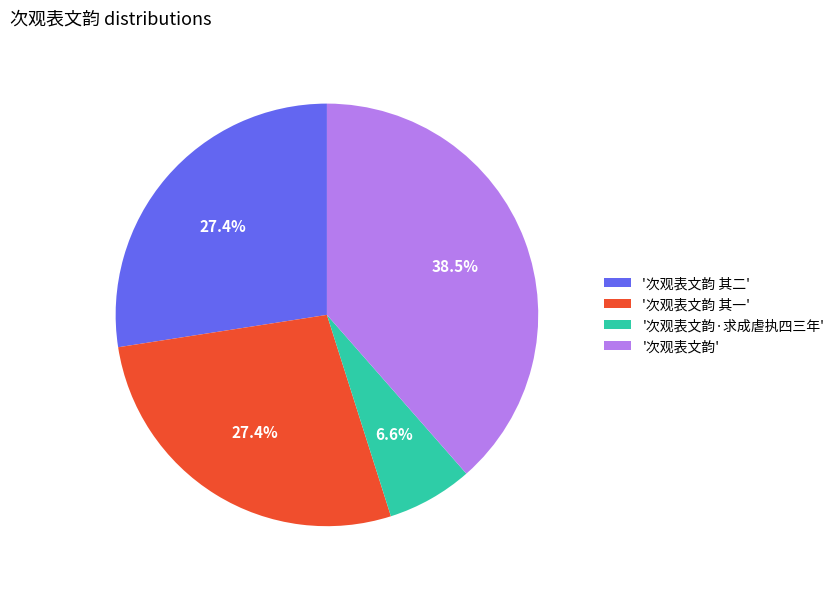

Which has a higher value, '次观表文韵 其一' or '次观表文韵'?

'次观表文韵'